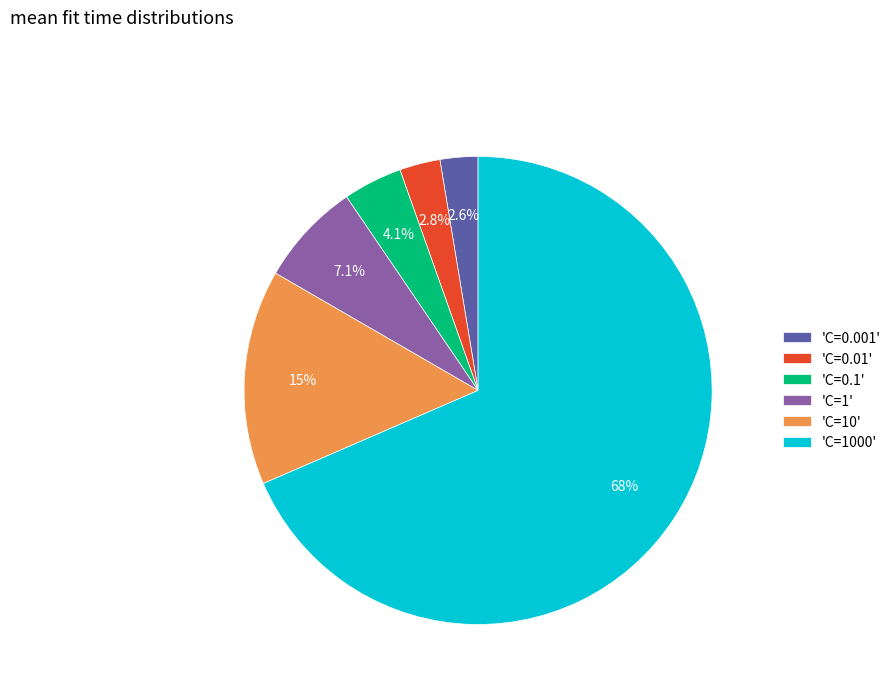

Combined, what portion of the pie is 'C=1' and 'C=0.1'?

11.2%